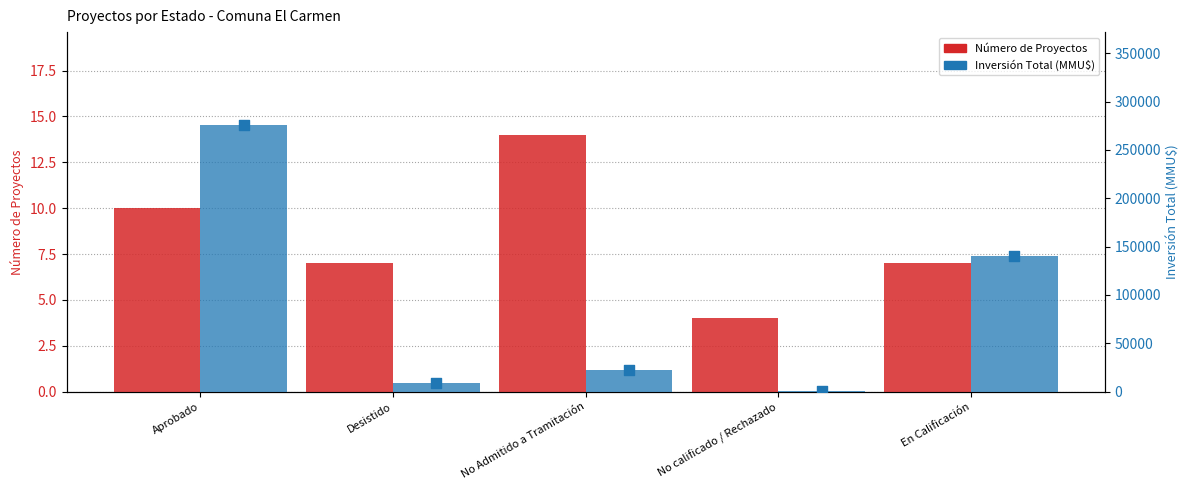

At which category is the sum across all series the highest?

Aprobado